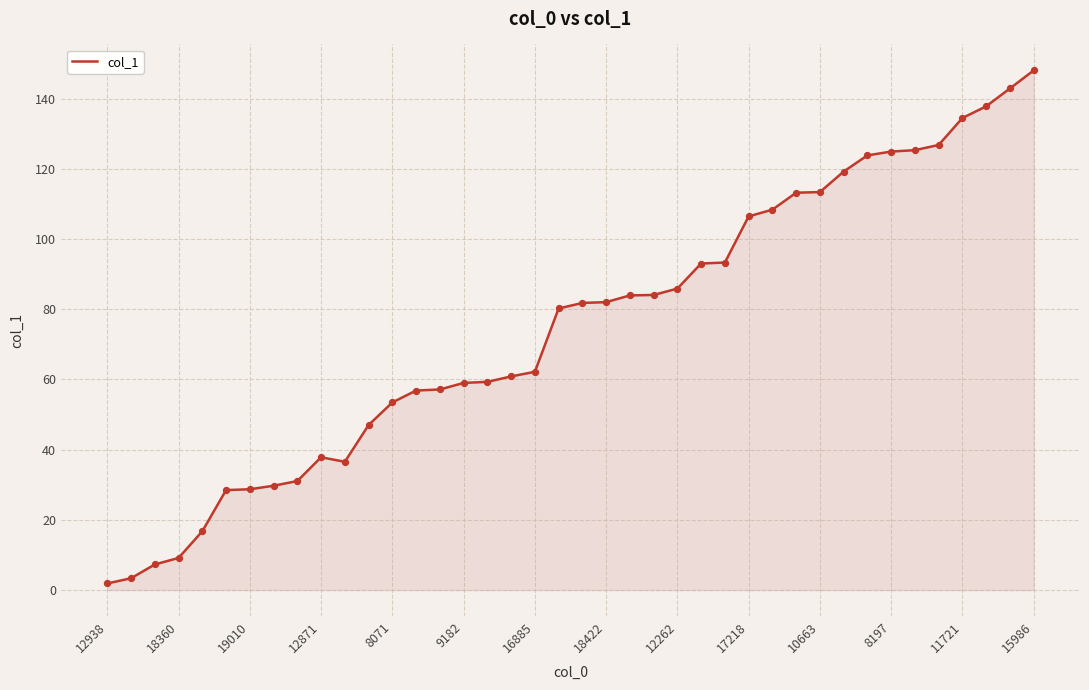

What is the difference between the maximum and minimum values?

146.1